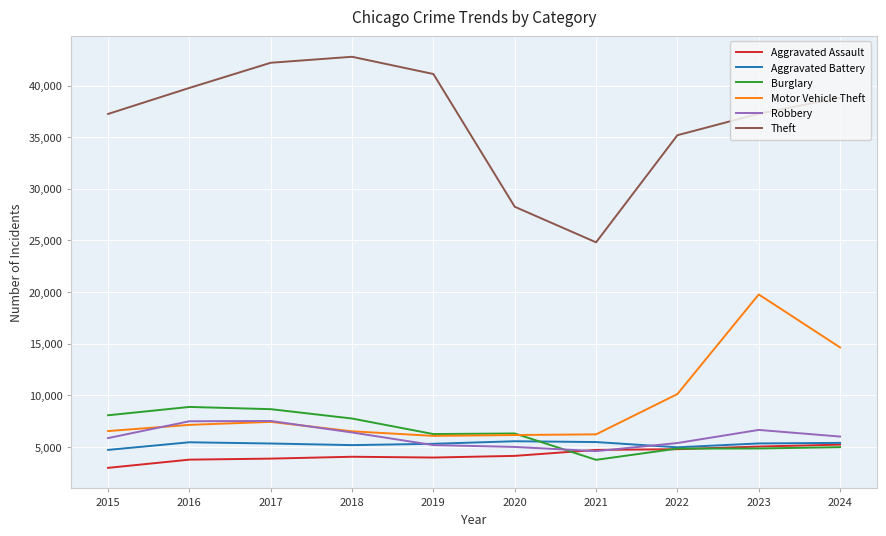

At which label is Motor Vehicle Theft closest to 12926?

2024